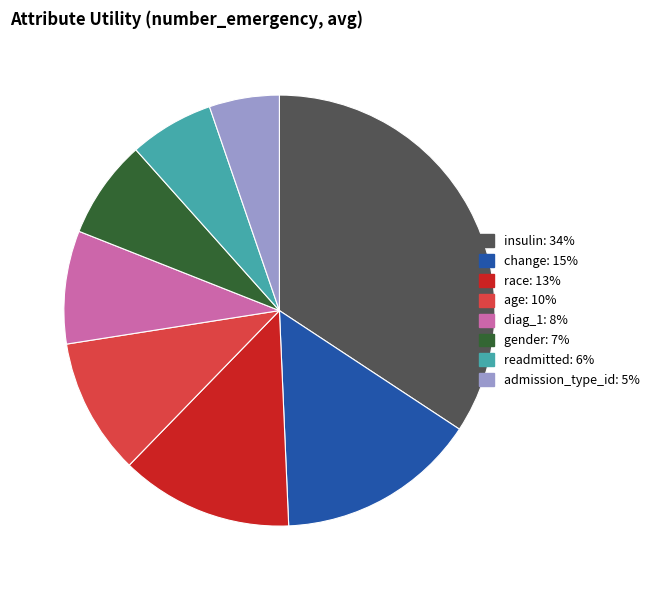

Is the sum of gender and change greater than half?

No